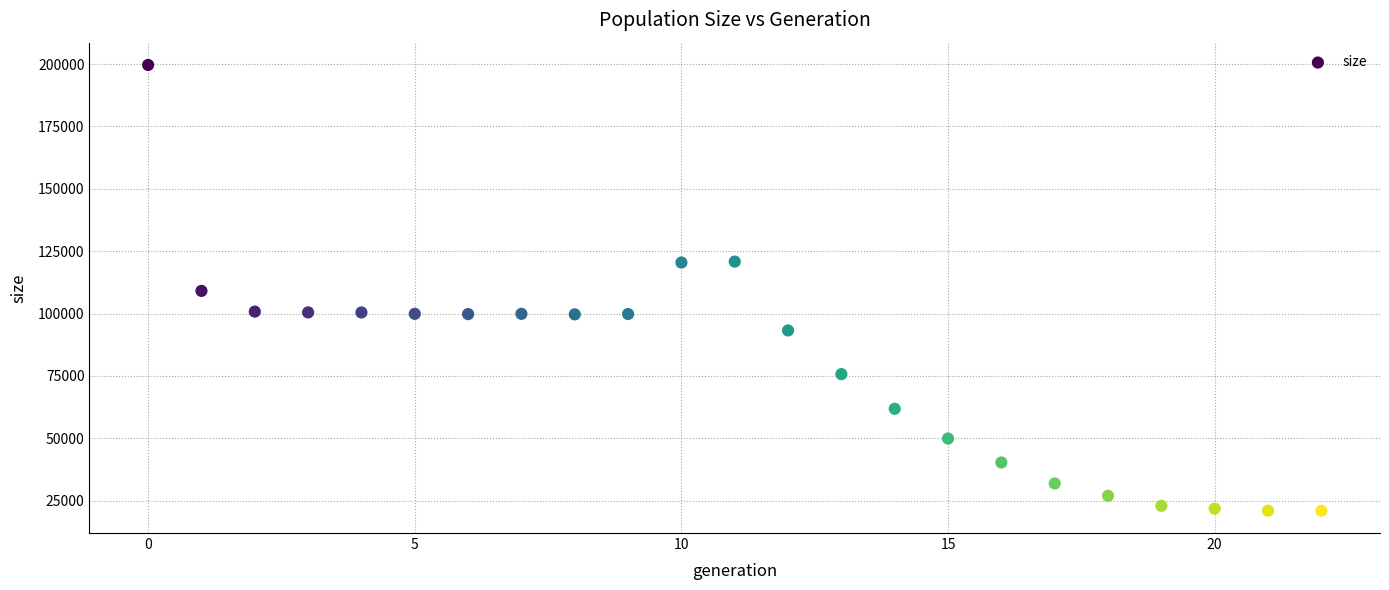

What is the range of Y values (max minus min)?

178630